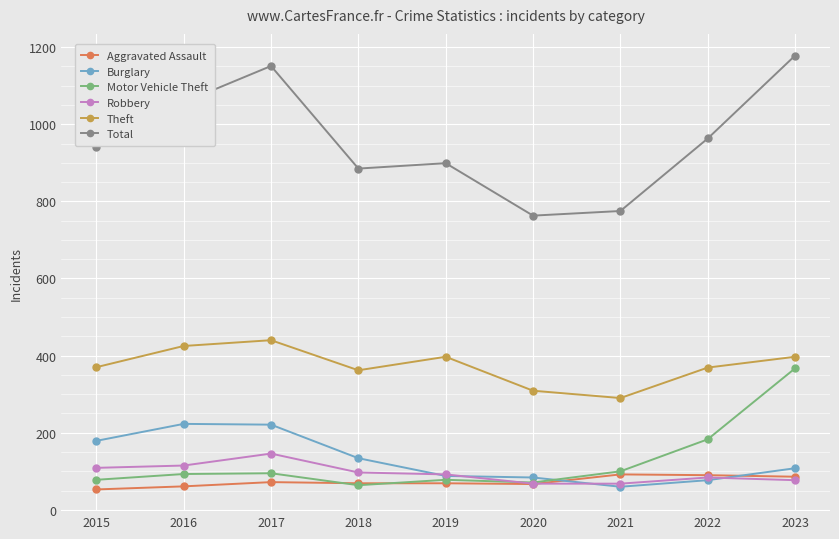

At how many categories does at least one series exceed 1097?

2